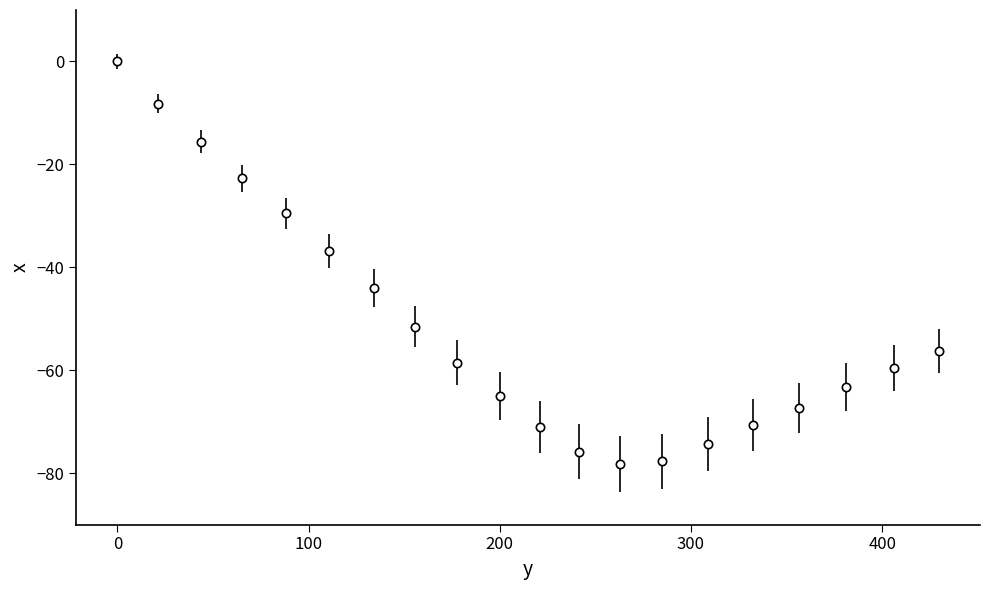

Count the number of categories in the chart.

20